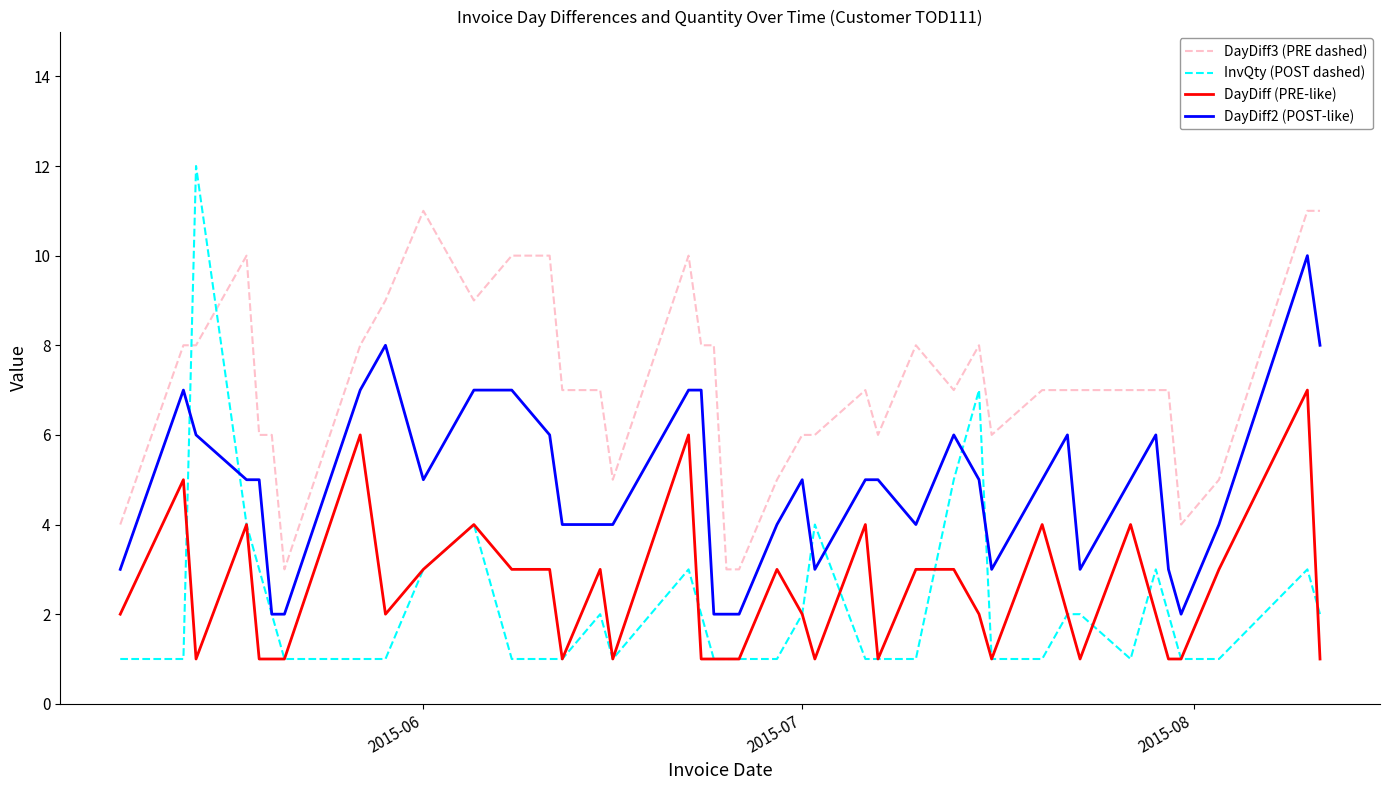

Reading left to right, what are all the values shown in this chart?

DayDiff3 (PRE dashed): 4	8	8	10	6	6	3	8	9	11	9	10	10	7	7	5	10	8	8	3	3	5	6	6	7	6	8	7	8	6	7	7	7	7	7	7	4	5	11	11
InvQty (POST dashed): 1	1	12	4	3	2	1	1	1	3	4	1	1	1	2	1	3	2	1	1	1	1	2	4	1	1	1	5	7	1	1	2	2	1	3	2	1	1	3	2
DayDiff (PRE-like): 2	5	1	4	1	1	1	6	2	3	4	3	3	1	3	1	6	1	1	1	1	3	2	1	4	1	3	3	2	1	4	2	1	4	2	1	1	3	7	1
DayDiff2 (POST-like): 3	7	6	5	5	2	2	7	8	5	7	7	6	4	4	4	7	7	2	2	2	4	5	3	5	5	4	6	5	3	5	6	3	5	6	3	2	4	10	8